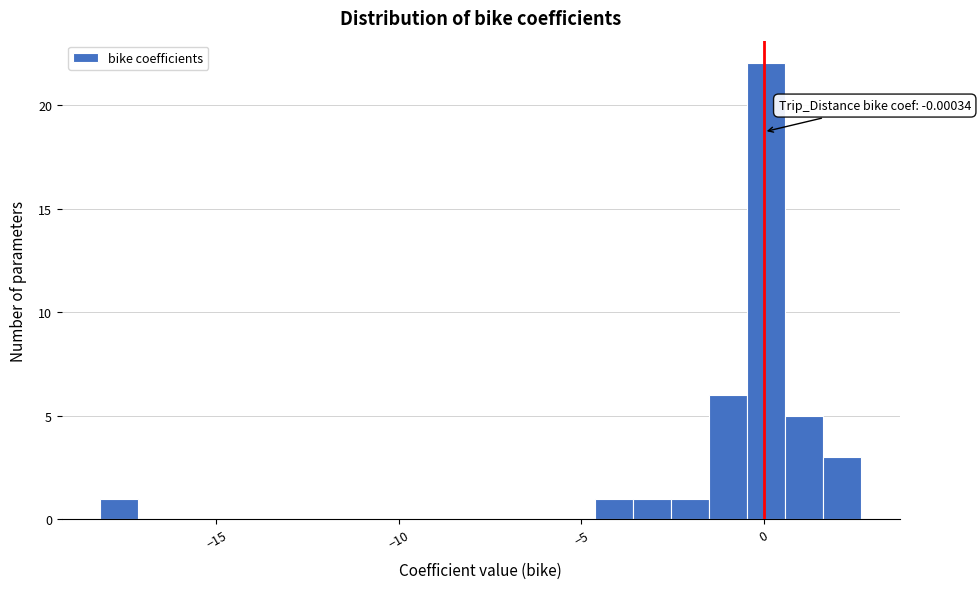

Read against the x-axis, roughly where is the centre of the tallest bar?

0.0